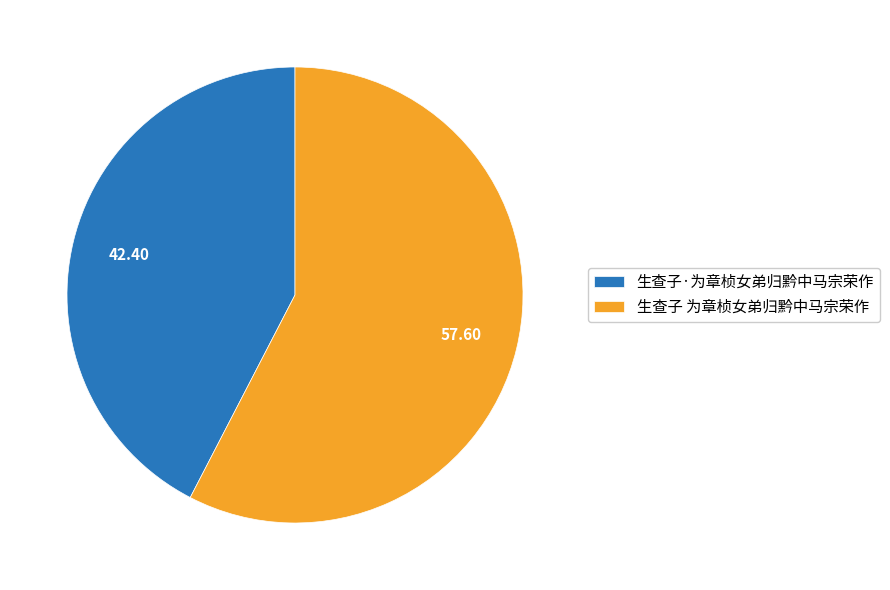

Do 生查子 为章桢女弟归黔中马宗荣作 and 生查子·为章桢女弟归黔中马宗荣作 together represent more than half of the pie?

Yes